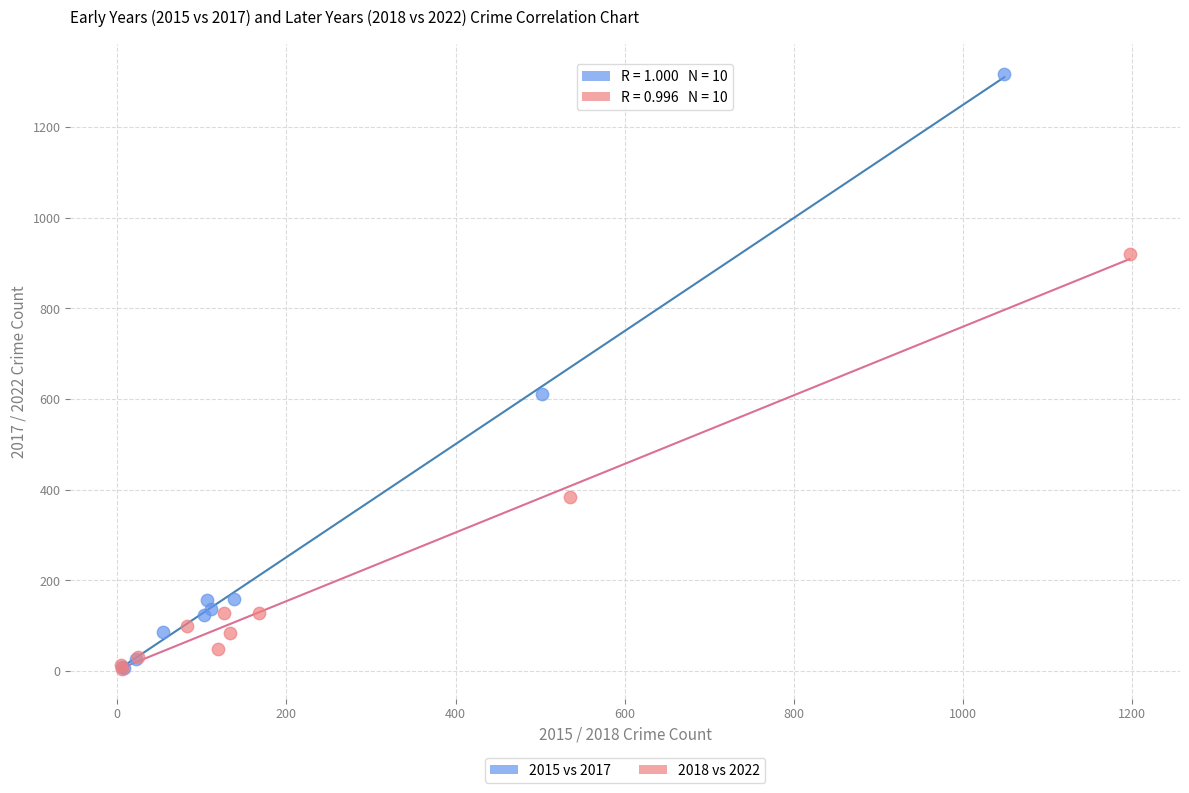

Which series reaches the maximum Y coordinate?

2015 vs 2017